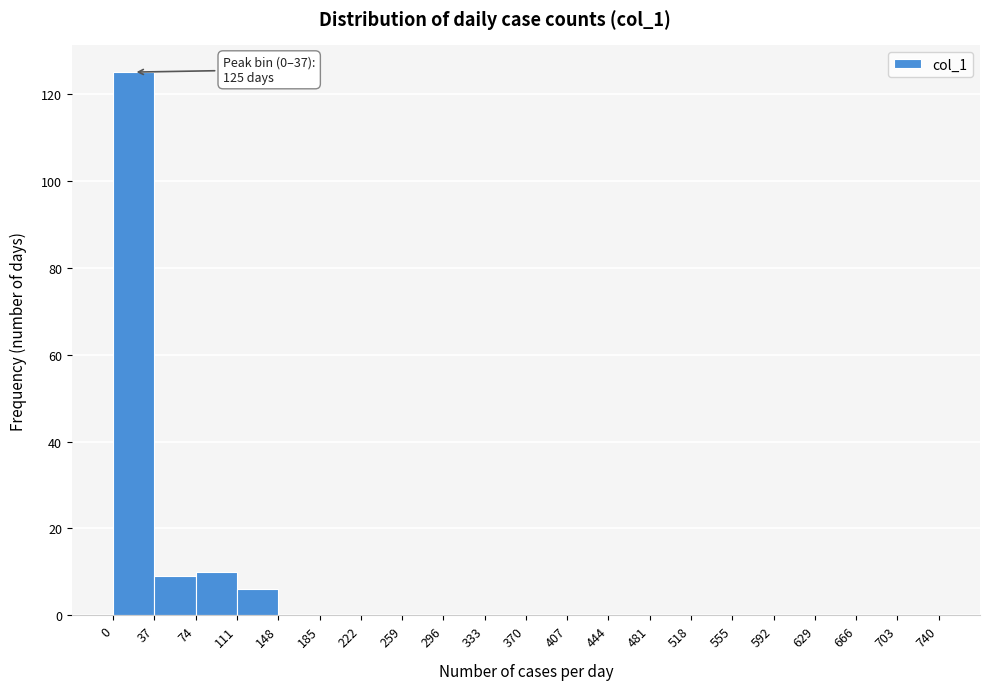

Which range on the x-axis has the tallest bar?

0 to 37